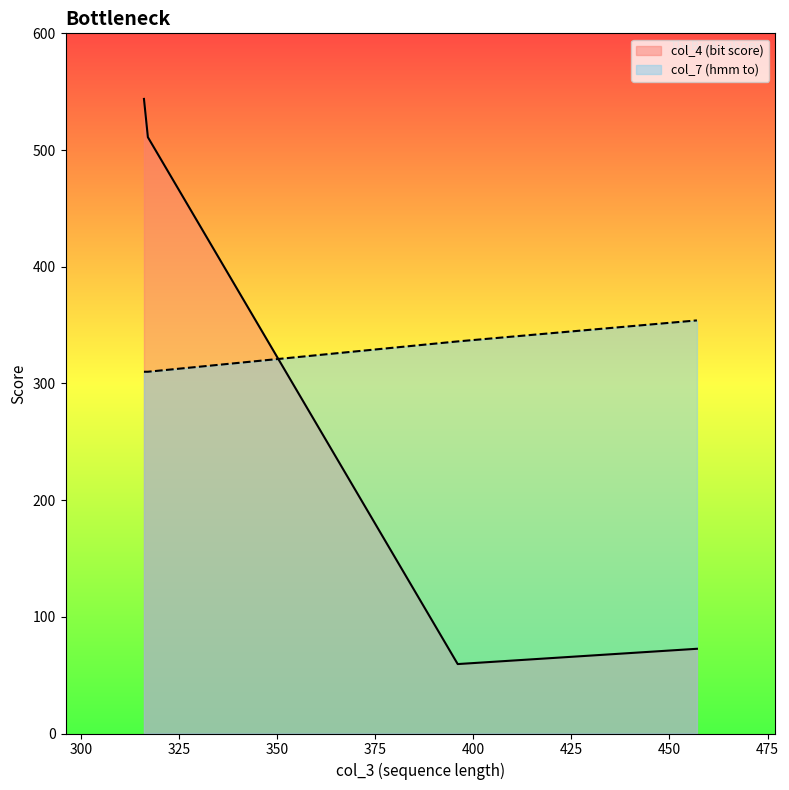

What is the maximum value for col_7 (hmm to)?

354.0